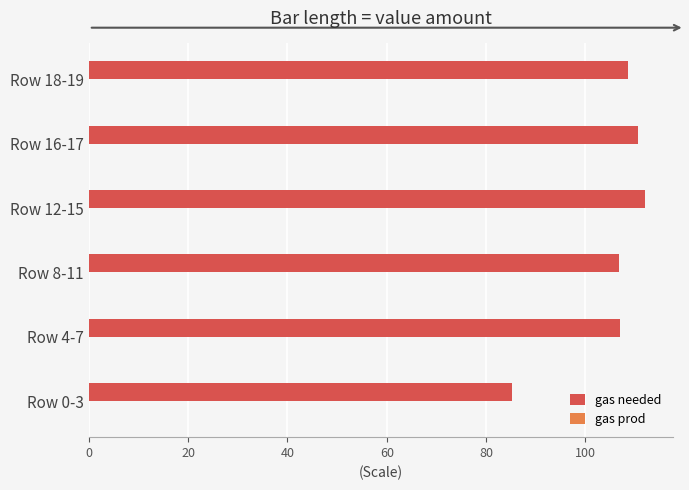

The chart shows a value of 58.2 at Row 18-19. True or false?

False